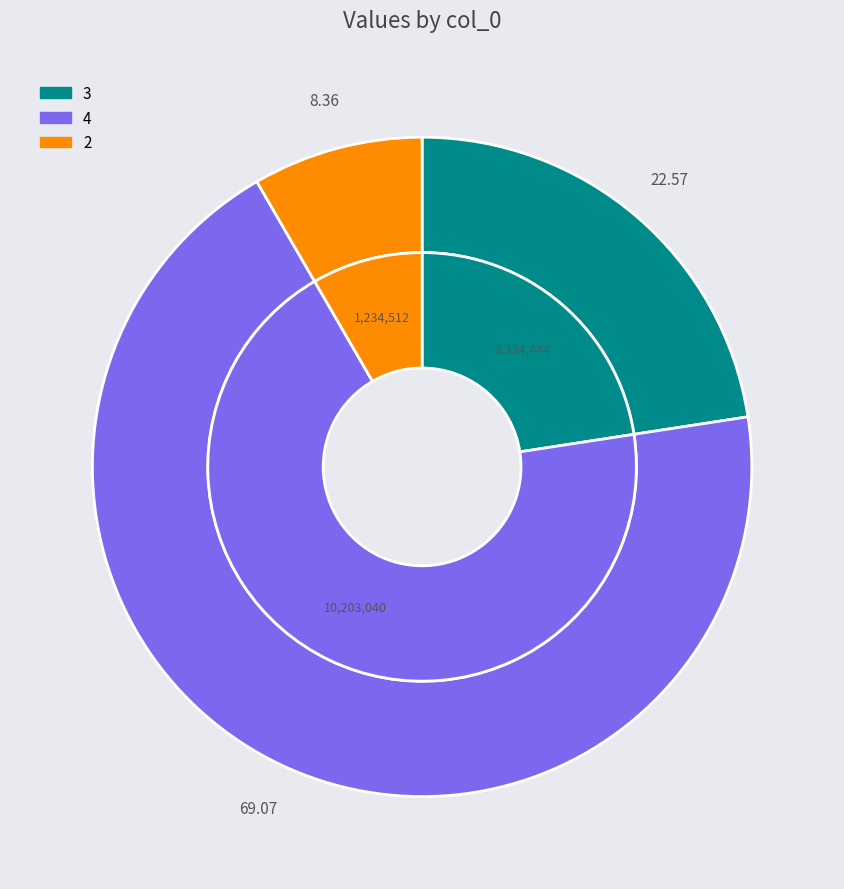

Is it true that 4 is 69% of the pie?

True